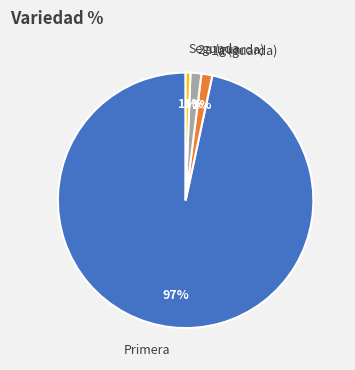

To the nearest percent, what is the difference between the largest and smallest slice percentages?

96%